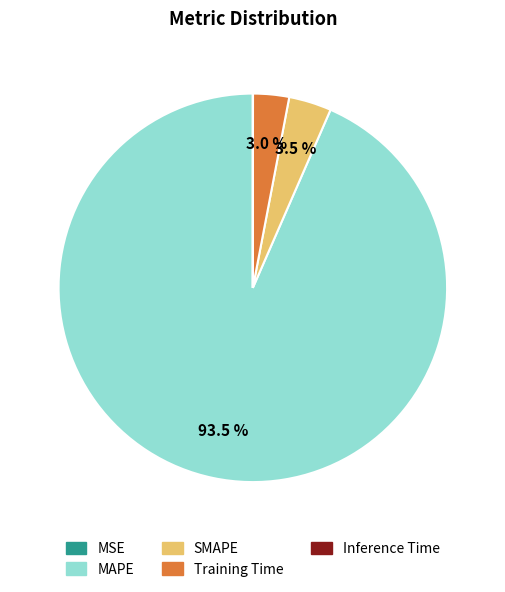

Which slice represents more than half of the pie?

MAPE